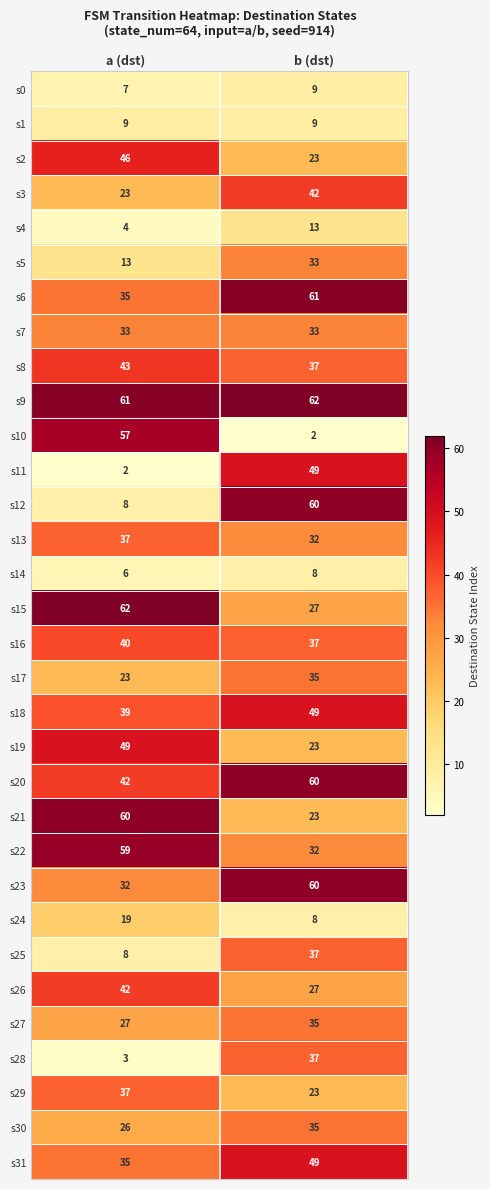

What is the greatest value displayed?

62